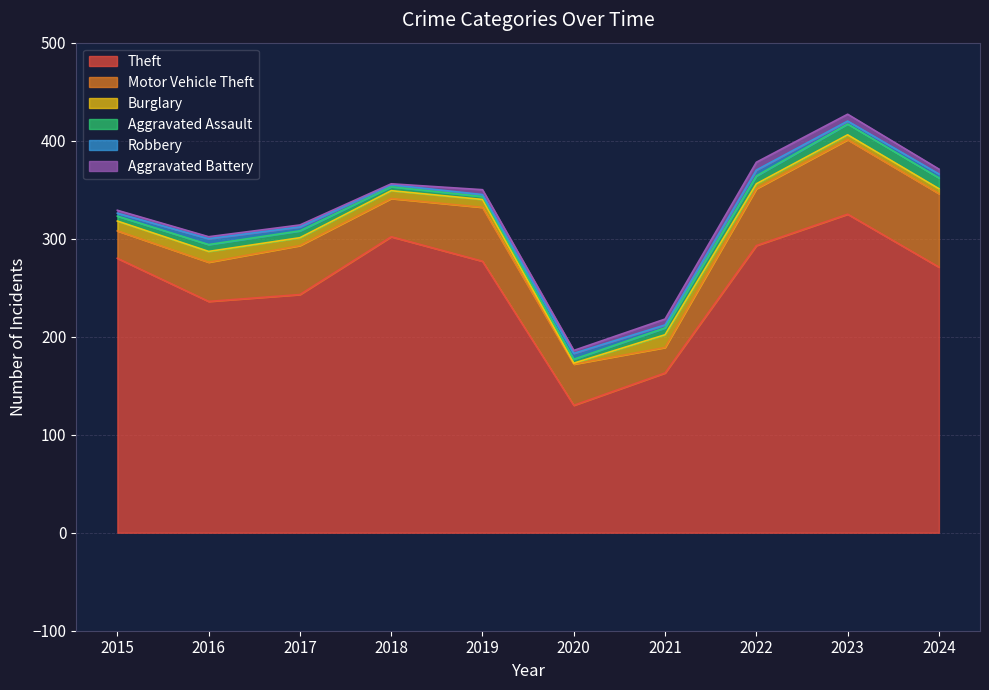

What is the sum of all Aggravated Assault values?

67